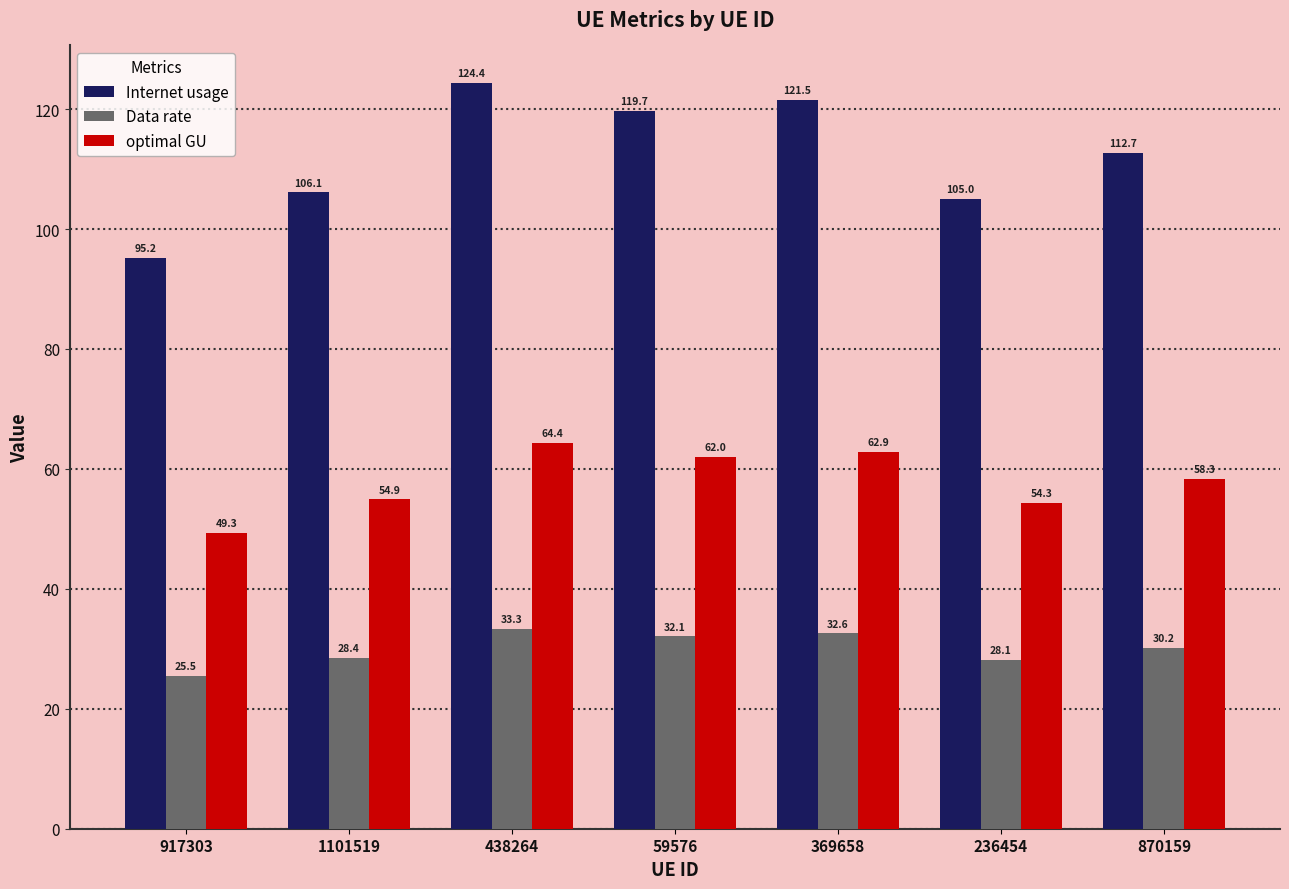

Which series changed the most between 917303 and 369658?

Internet usage